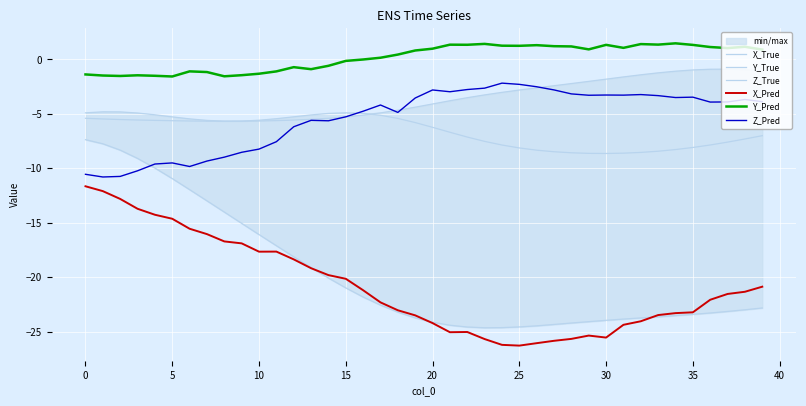

What is the label of the 14th point from the left?

13